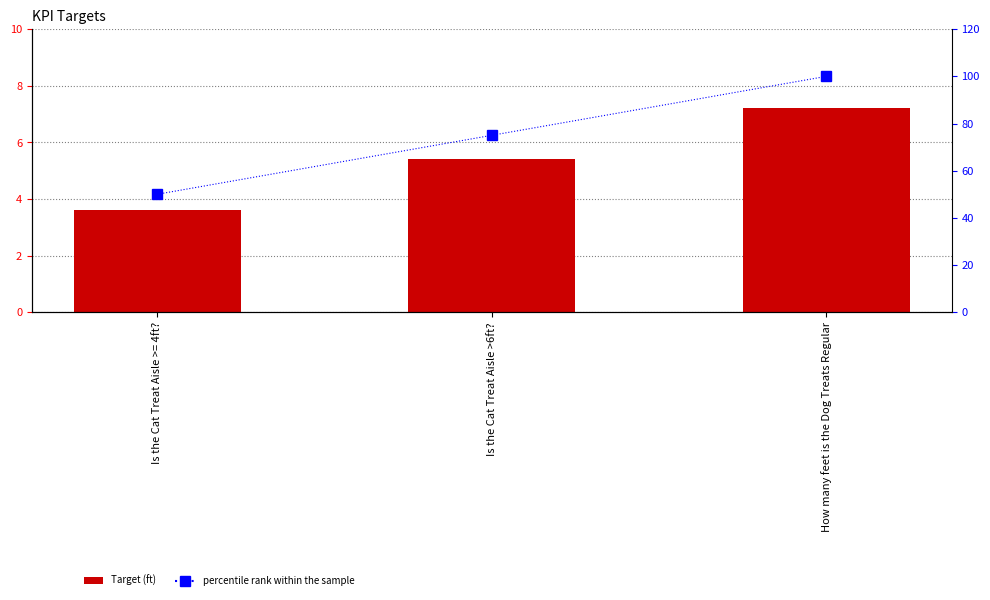

What is the label of the 3rd bar from the left?

How many feet is the Dog Treats Regular